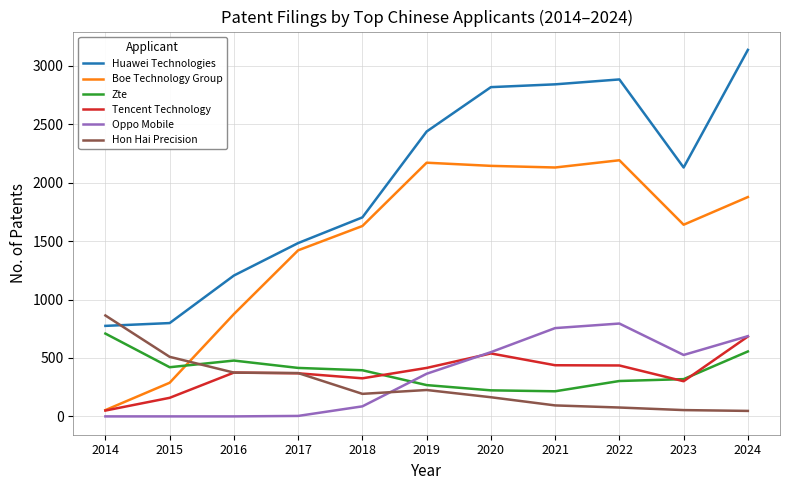

Where does the Zte series first go above 395?

2014